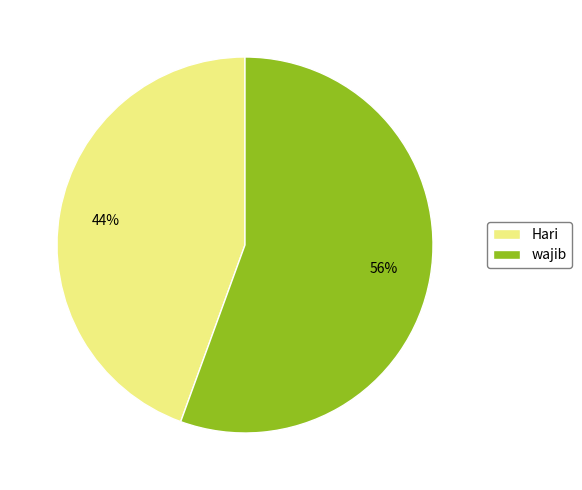

Count the number of slices in the pie.

2